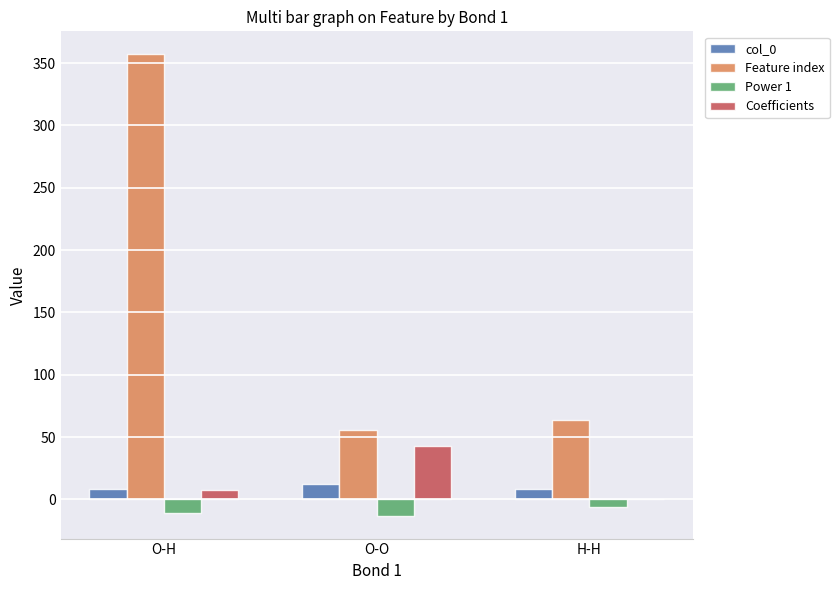

The value of Feature index at O-H is 209.1. True or false?

False